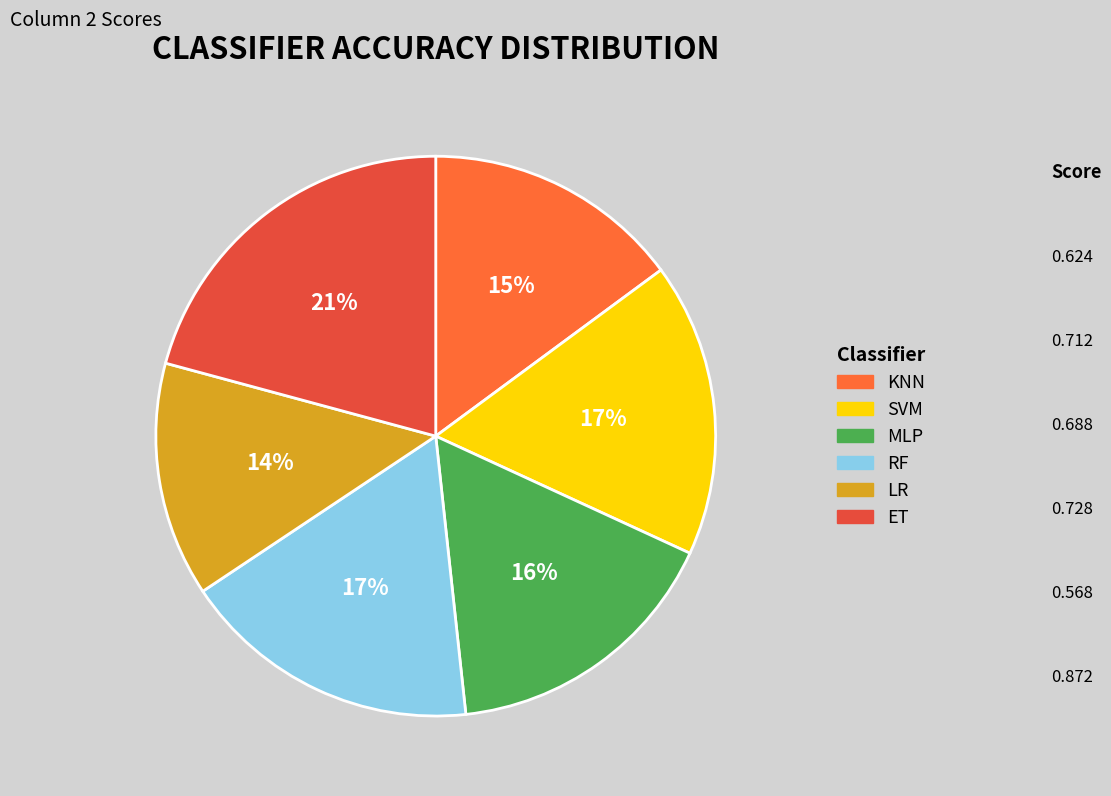

Is there a majority slice in this chart?

No